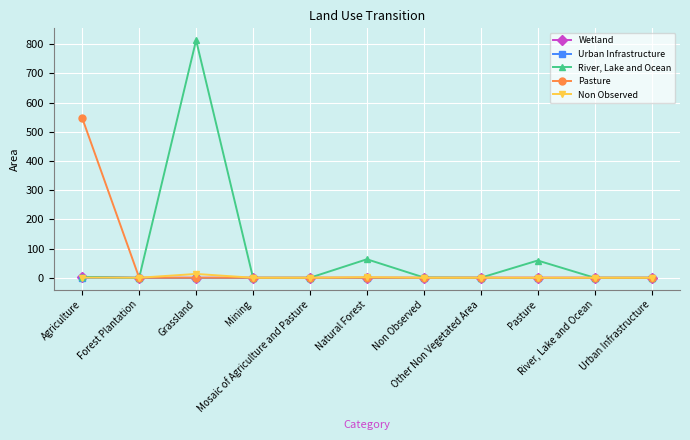

What is the maximum value shown in the chart?

814.0